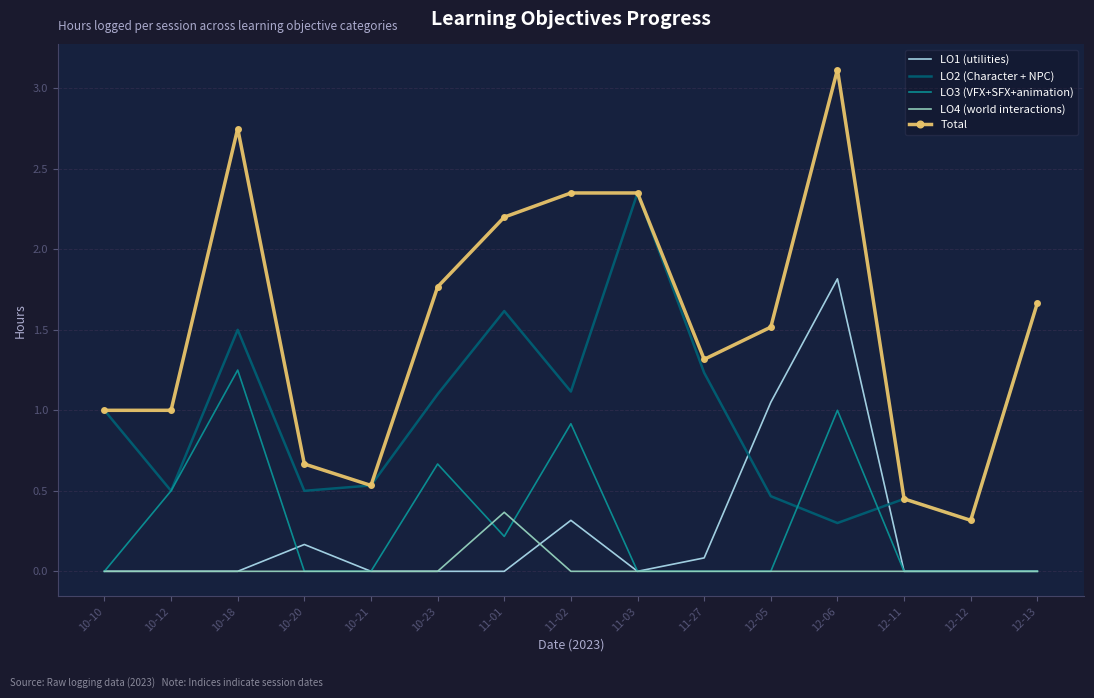

The LO1 (utilities) series shows 0.0 at 10-12. True or false?

True